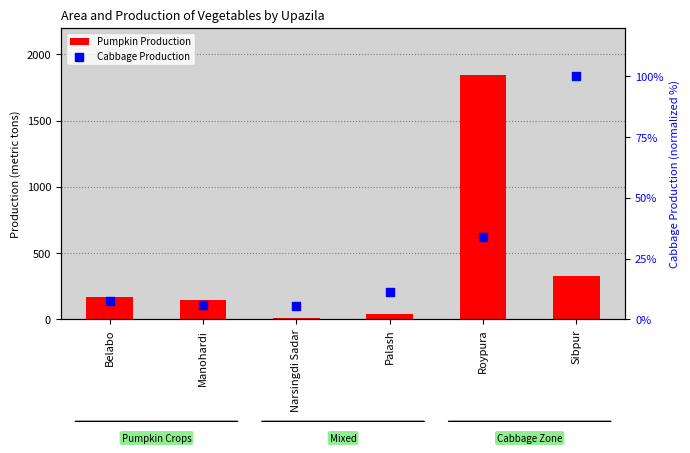

Which series has the largest total across all categories?

Pumpkin Production